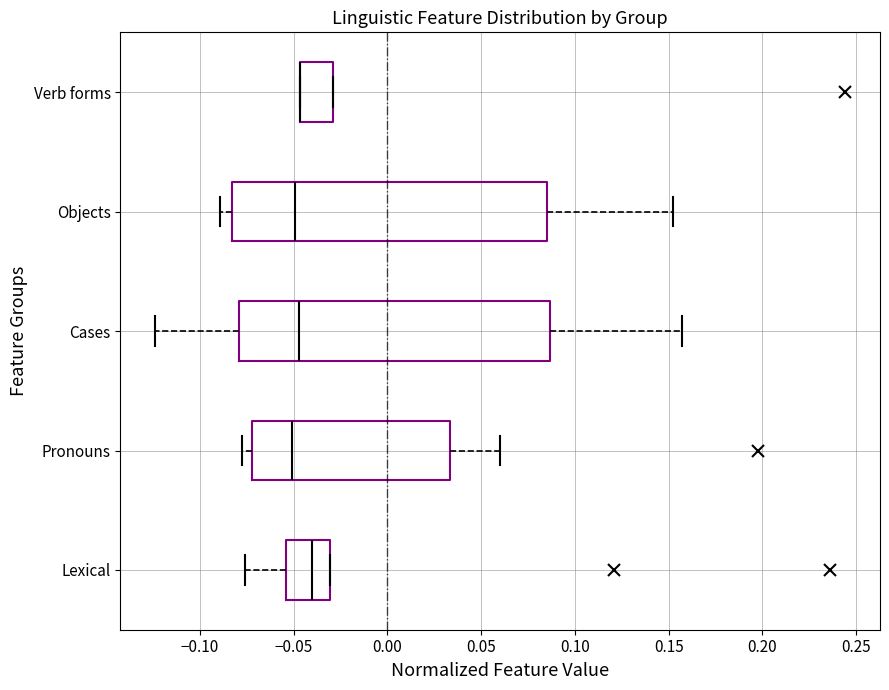

Reading bottom to top, transcribe this box plot: for each box, give where its median line is, the range the box spans, and where its two whiskers end, as read against the x-axis. The values are not printed on the chart, so give them approximately, as read against the axis.

Lexical: median -0.040, box -0.055 to -0.030, whiskers -0.075 to -0.030
Pronouns: median -0.050, box -0.070 to 0.035, whiskers -0.080 to 0.060
Cases: median -0.045, box -0.080 to 0.085, whiskers -0.125 to 0.155
Objects: median -0.050, box -0.085 to 0.085, whiskers -0.090 to 0.150
Verb forms: median -0.045 (drawn on the box's left edge), box -0.045 to -0.030, whiskers -0.045 to -0.030